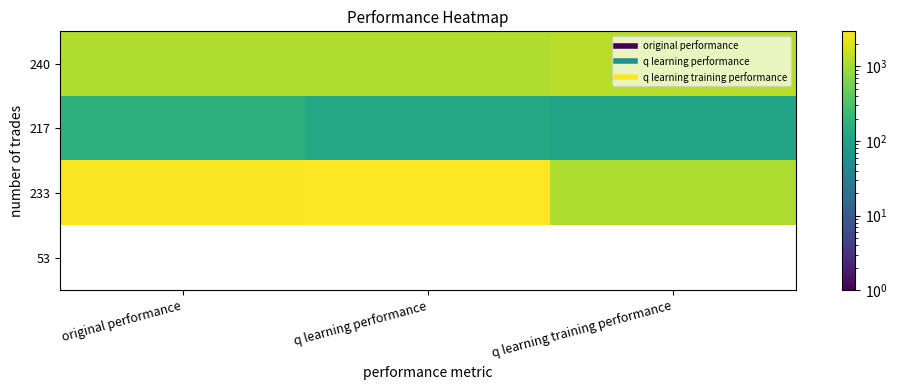

Reading right to left, list all the values displayed in this chart.

240: q learning training performance=1235.6	q learning performance=1126.4	original performance=1141.5
217: q learning training performance=106.3	q learning performance=124.3	original performance=174.9
233: q learning training performance=1121.8	q learning performance=2958.6	original performance=2811.1
53: q learning training performance=0.0	q learning performance=0.0	original performance=0.0